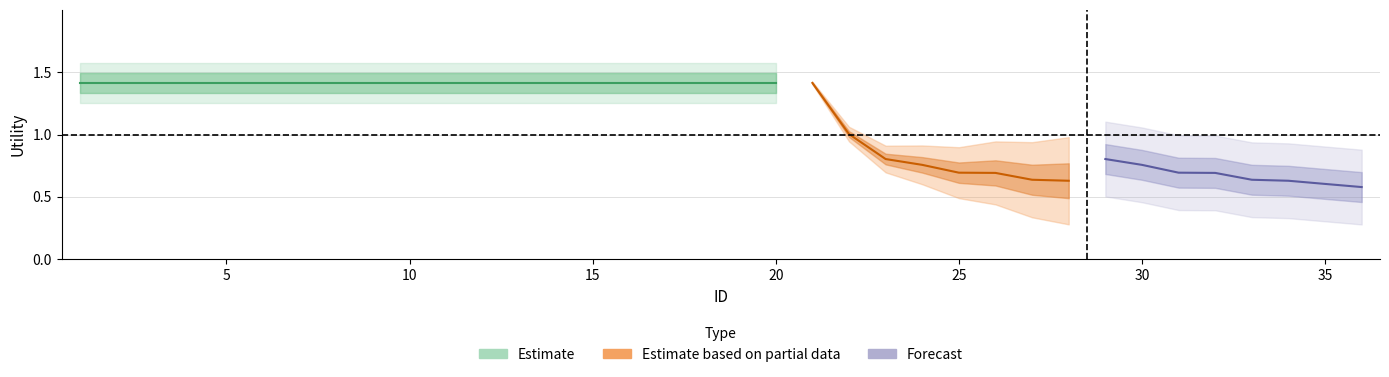

What is the minimum value for Estimate based on partial data?

0.6